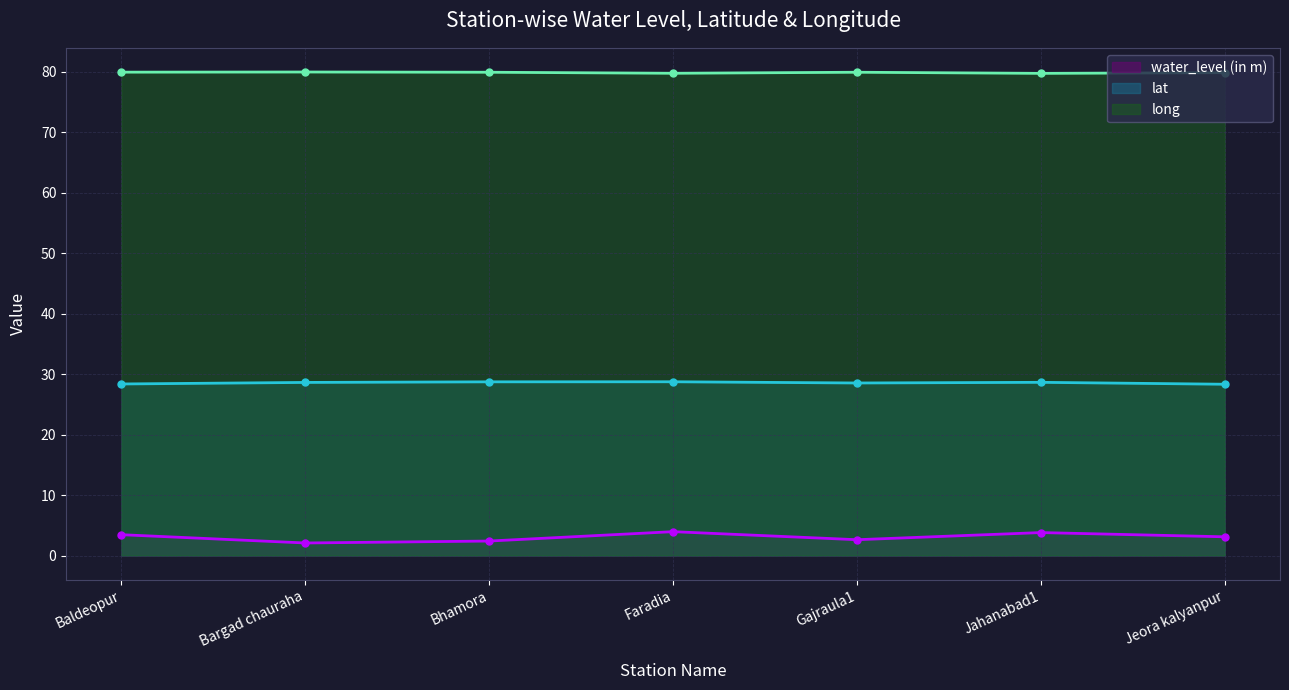

Rank the series by their maximum value, from highest to lowest.

long, lat, water_level (in m)